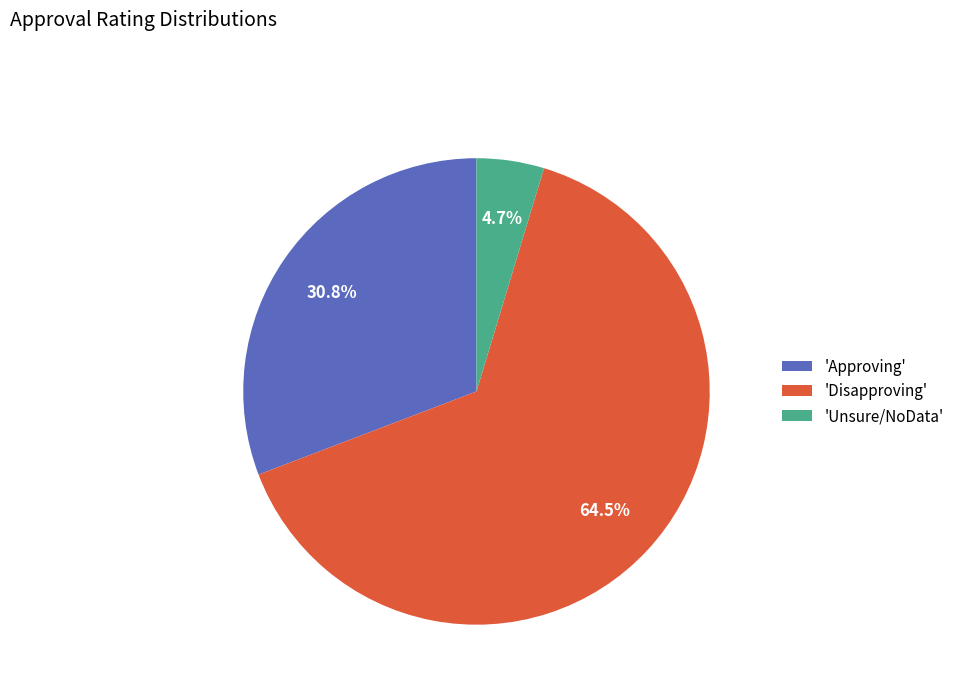

What percentage is NOT represented by 'Disapproving'?

35.5%